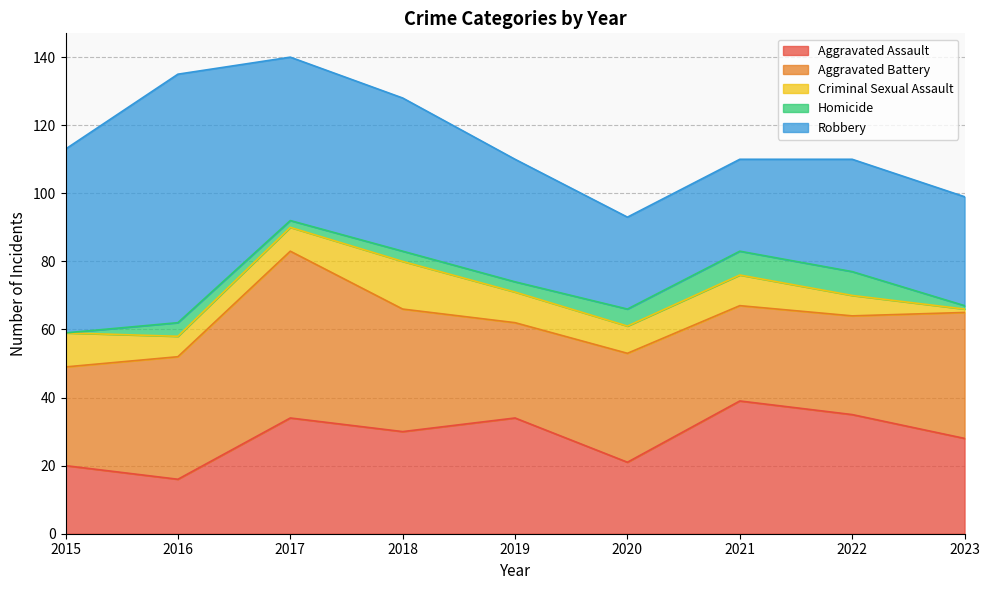

True or false: Robbery has a value of 36 at 2019.

True